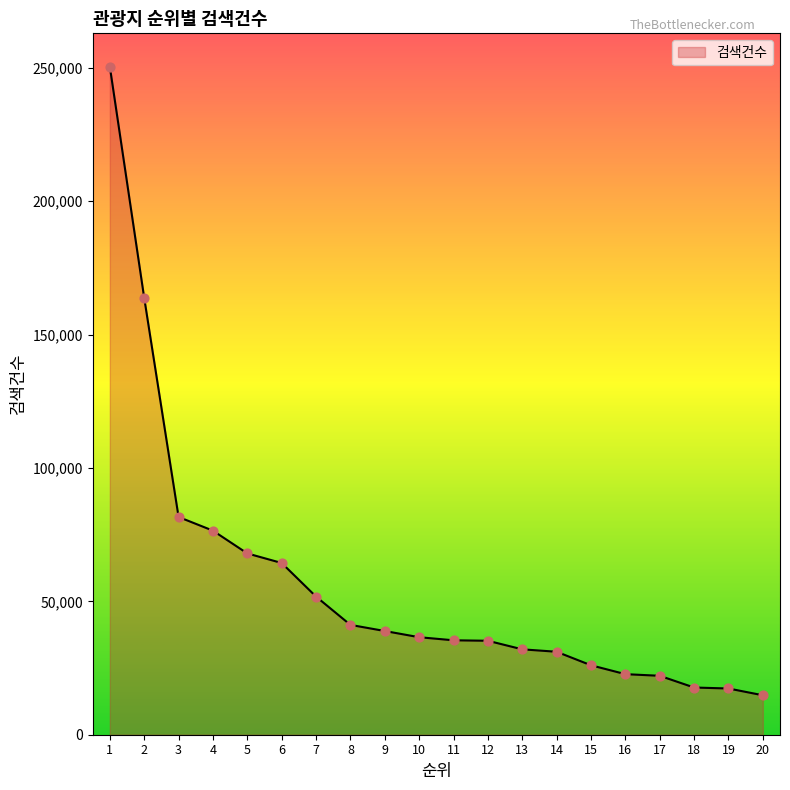

What is the change in value from 5 to 10?

-31411